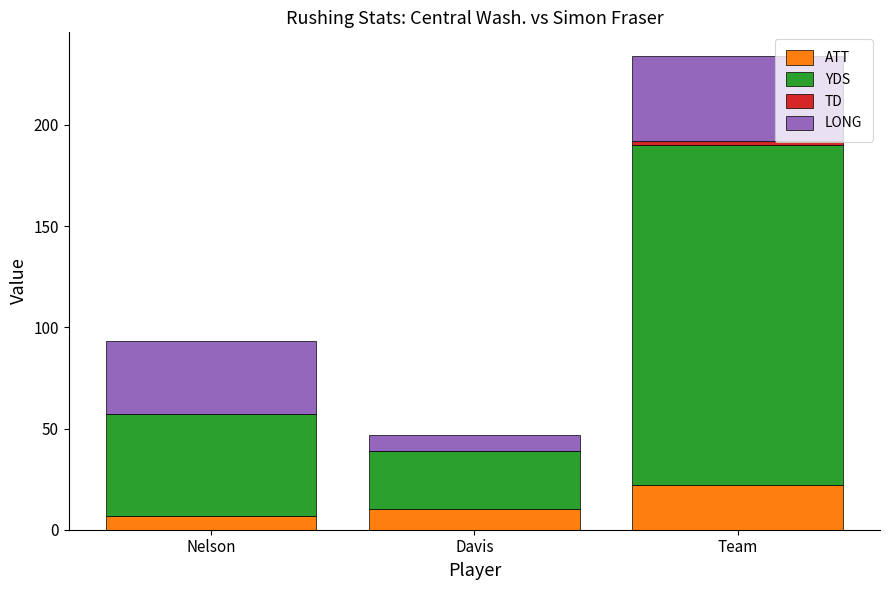

How many series are shown in this chart?

4